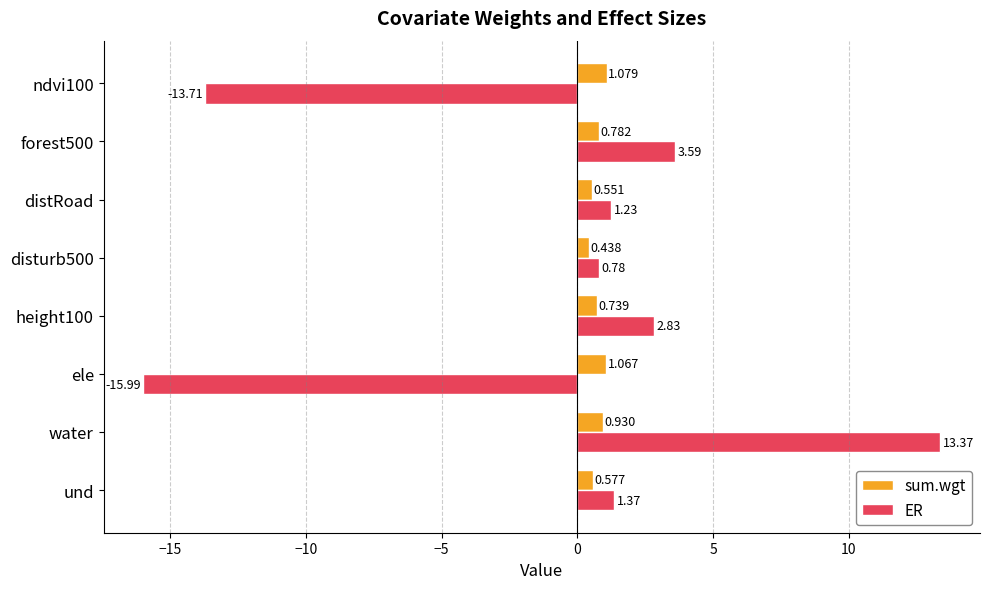

Rank the series by their maximum value, from lowest to highest.

sum.wgt, ER